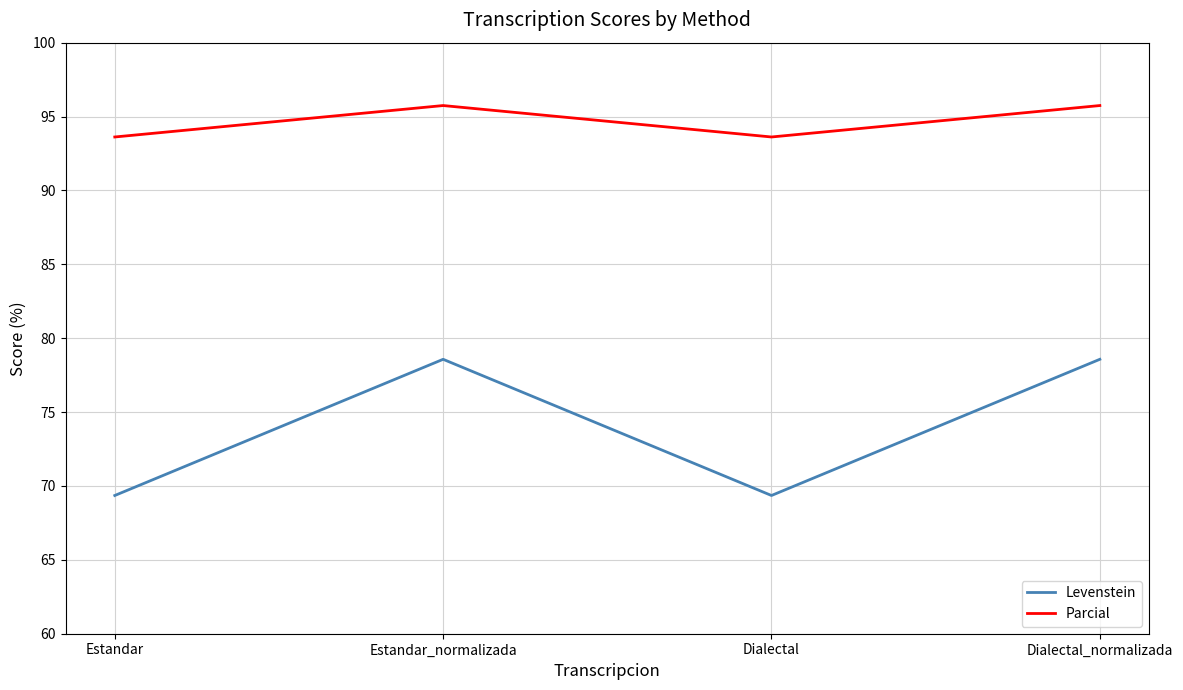

Which series has the largest total across all categories?

Parcial